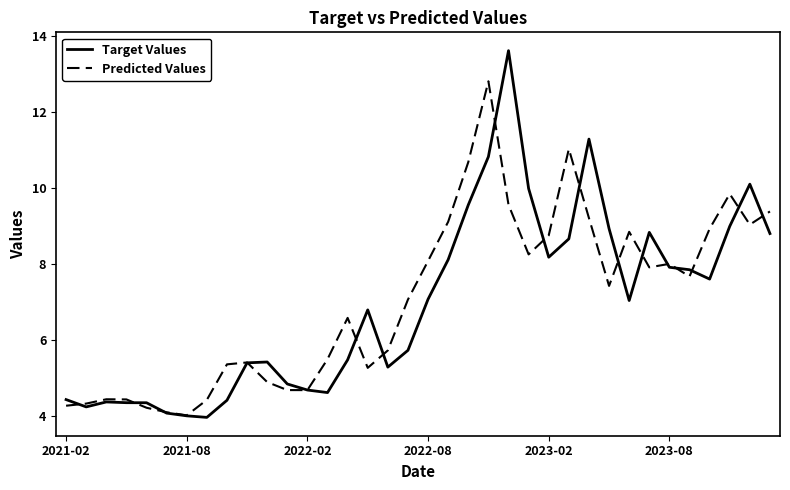

What are all the series names shown in the legend?

Target Values, Predicted Values